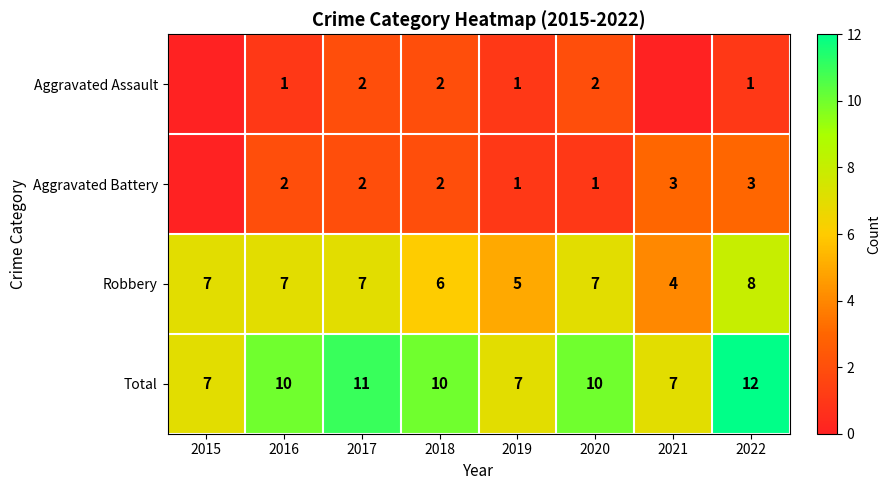

What is the approximate value of Total at 2022?

12